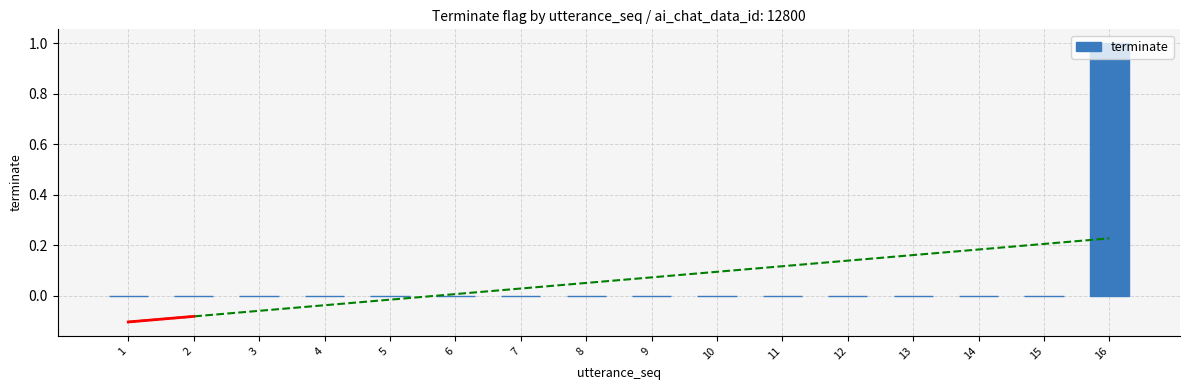

The value at 9 is 0. True or false?

True